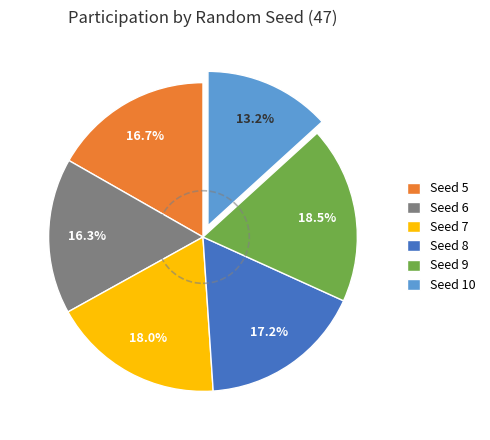

Is there a majority slice in this chart?

No